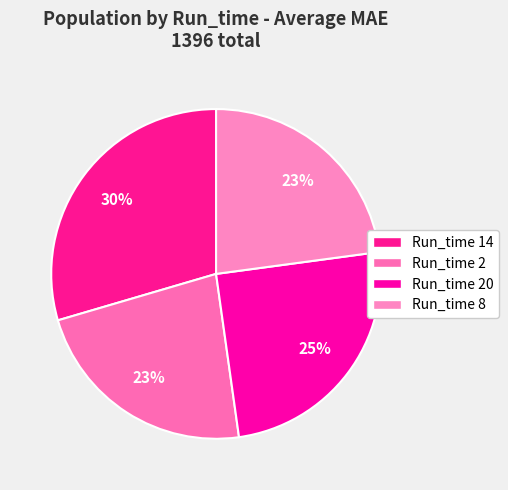

To the nearest percent, what is the difference between the largest and smallest slice percentages?

7%